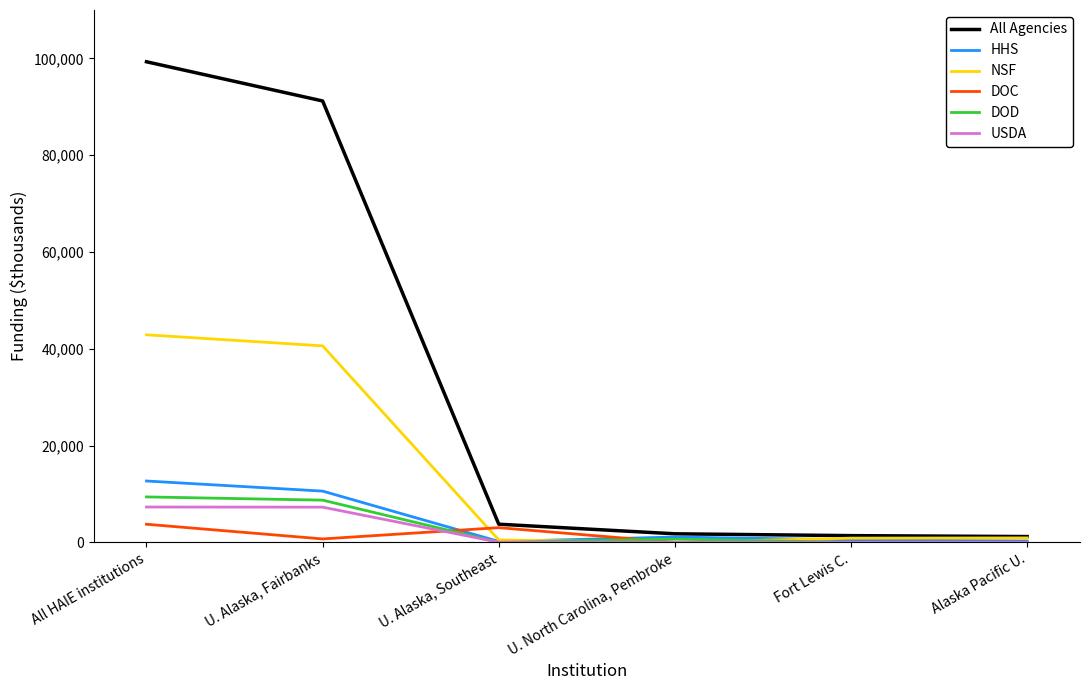

What is the highest value of the All Agencies series?

99304